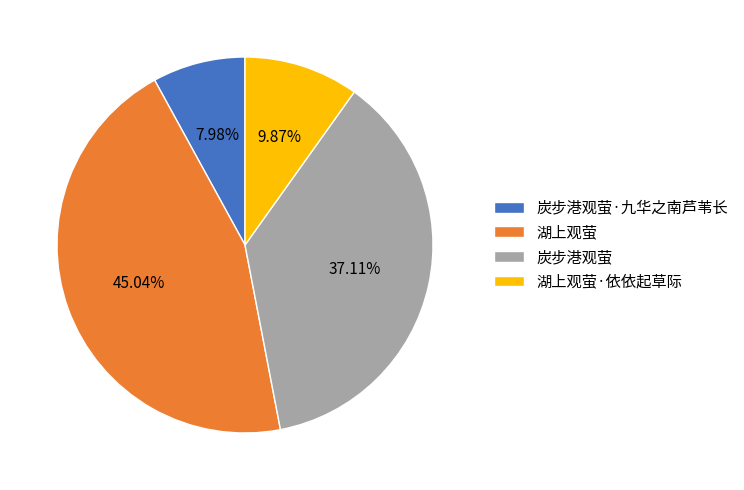

The 炭步港观萤·九华之南芦苇长 slice represents 1% of the pie. True or false?

False